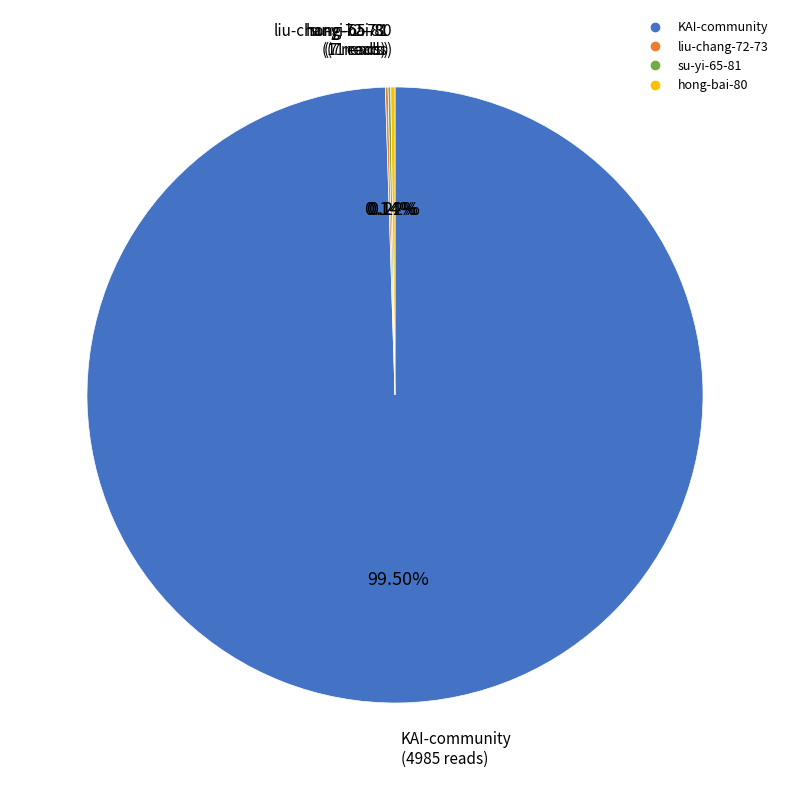

Which slice represents more than half of the pie?

KAI-community